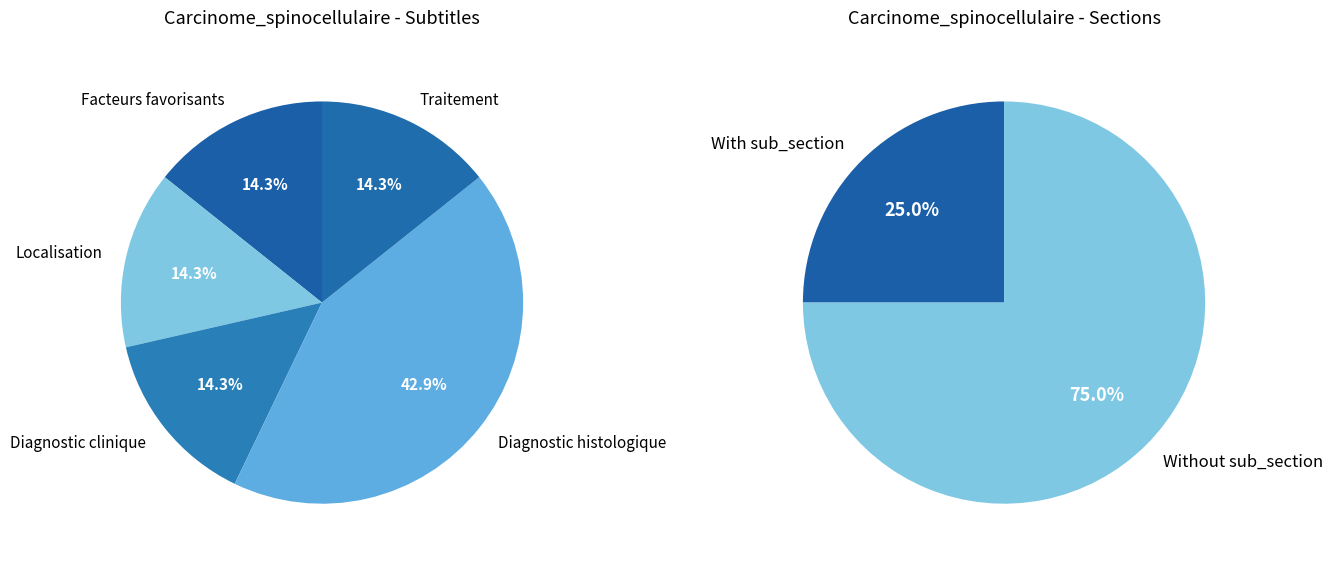

Rank the categories by value from lowest to highest.

Facteurs favorisants, Localisation, Diagnostic clinique, Traitement, Diagnostic histologique